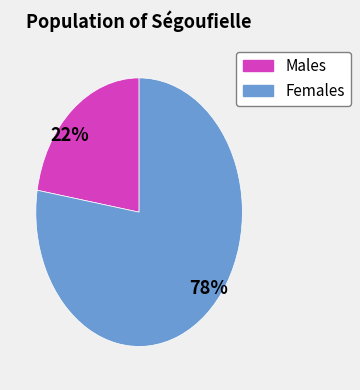

To the nearest percent, what is the average slice percentage?

50%